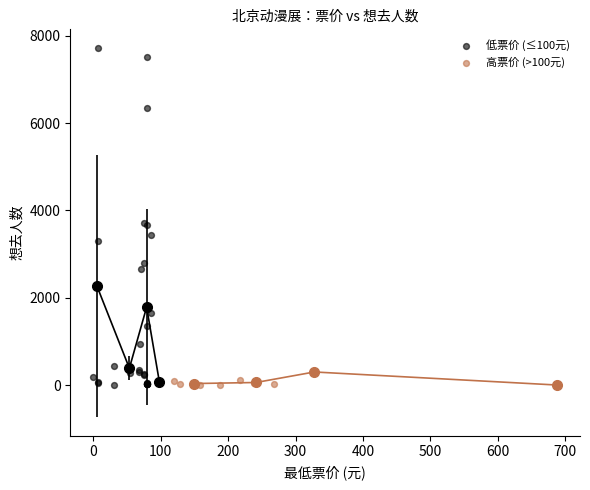

Which series has the largest Y range (max minus min)?

低票价 (≤100元)